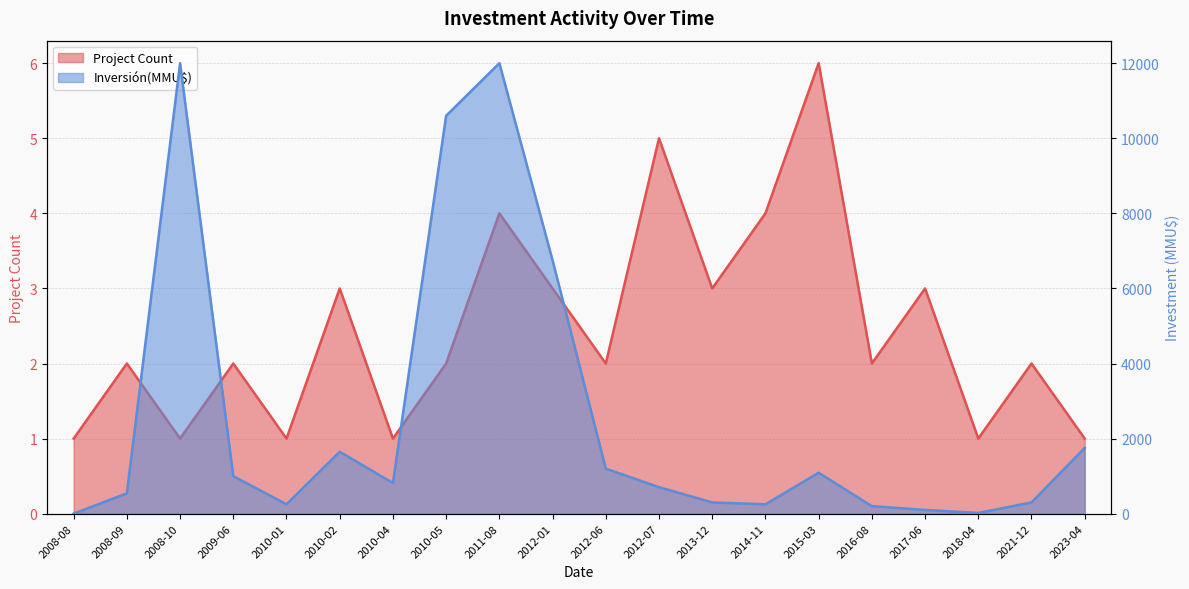

List the series in order of their peak value, lowest first.

Count, Inversión(MMU$)